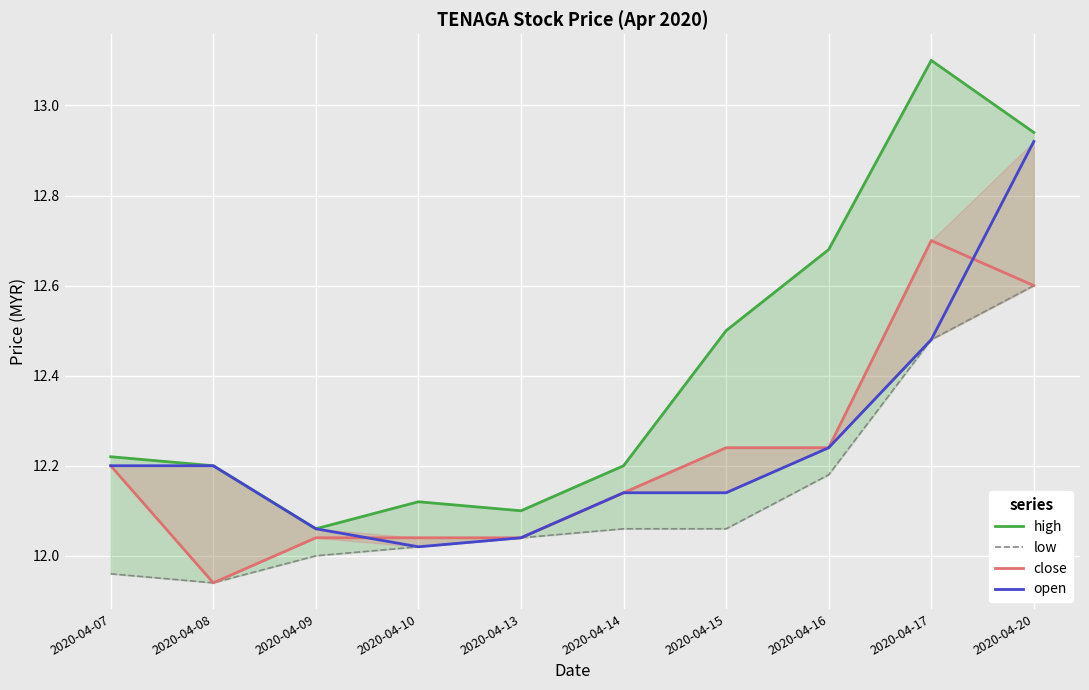

What is the spread (max minus min) of values at 2020-04-07?

0.3